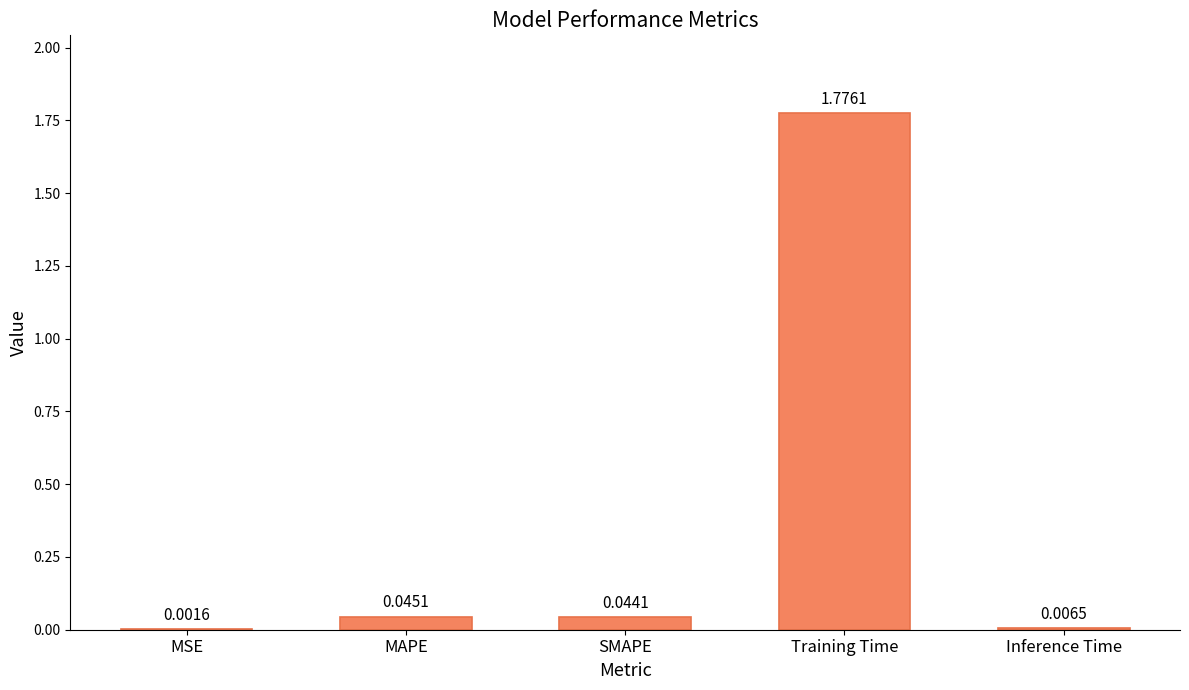

Between MSE and Inference Time, which is larger?

Inference Time